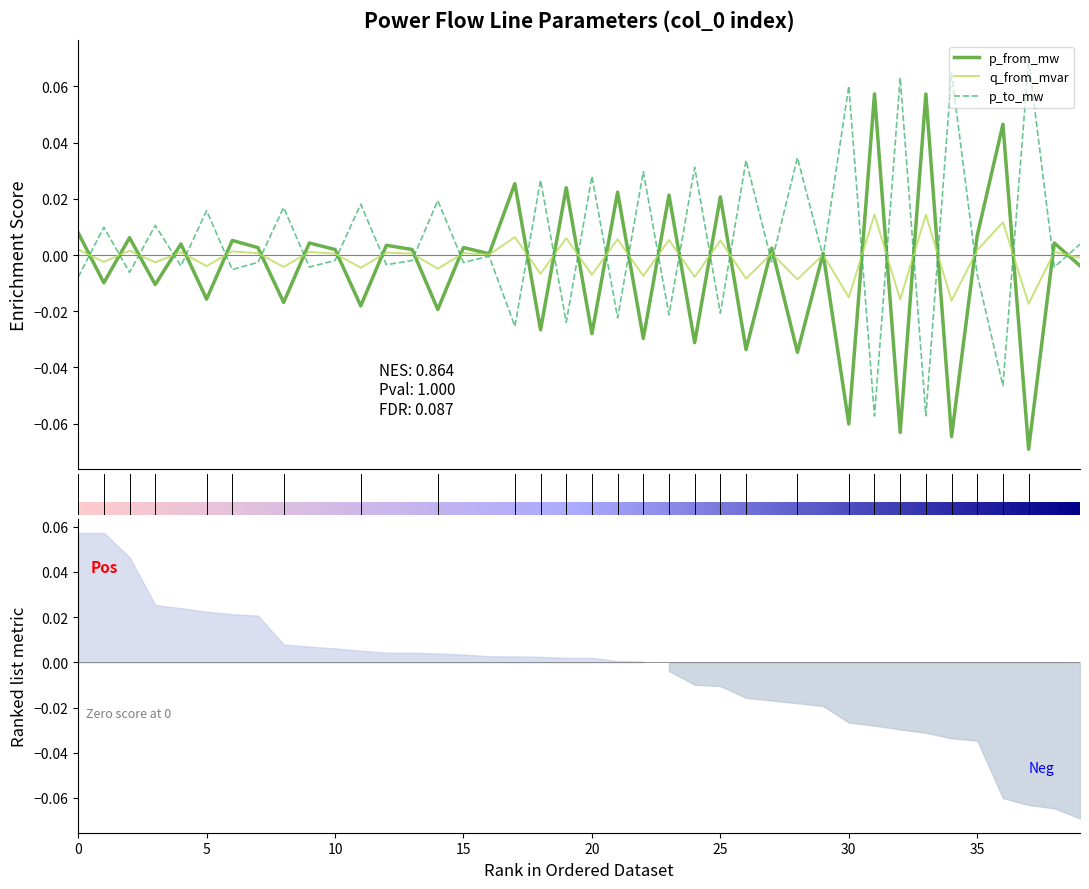

Rank the series by their average value, from lowest to highest.

p_from_mw, q_from_mvar, p_to_mw